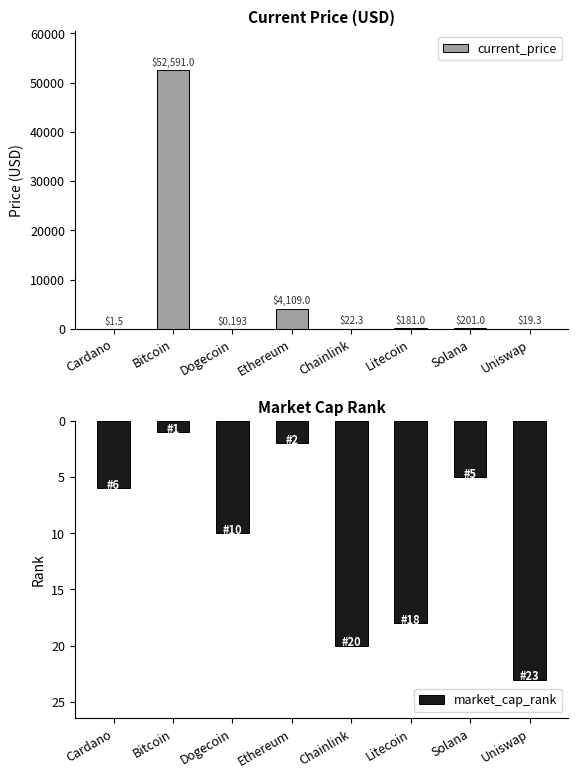

How many data points in market_cap_rank are above 10?

3